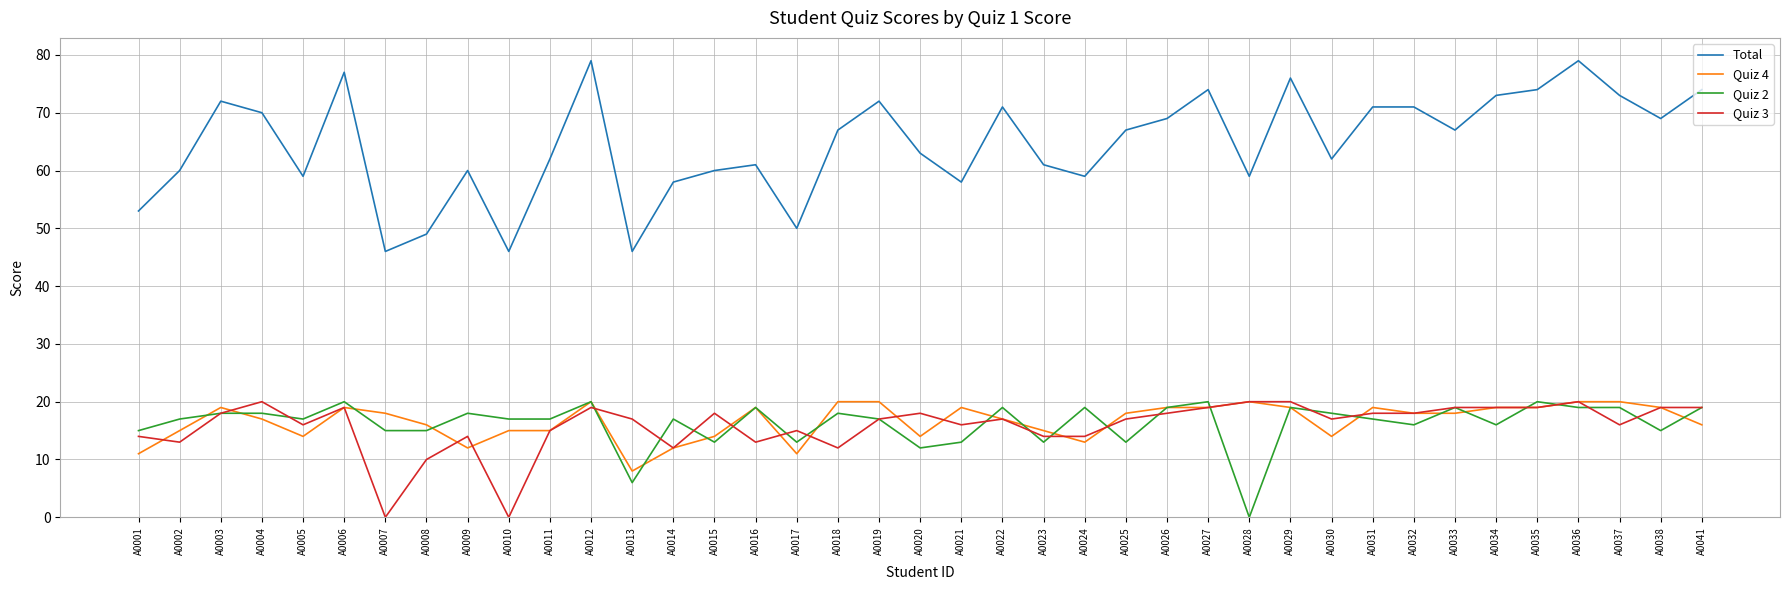

True or false: Quiz 2 and Total cross at least once.

False